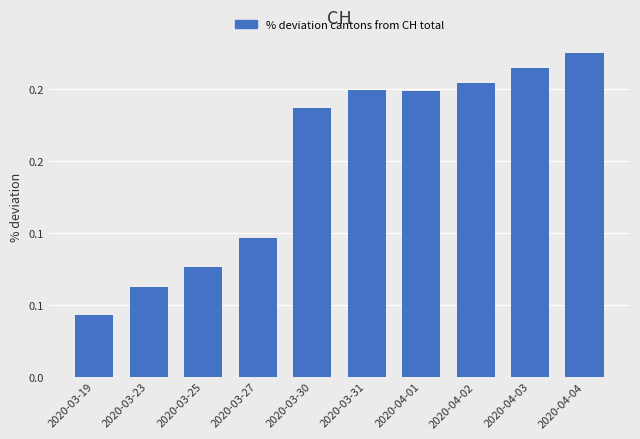

Does the chart contain any negative values?

No